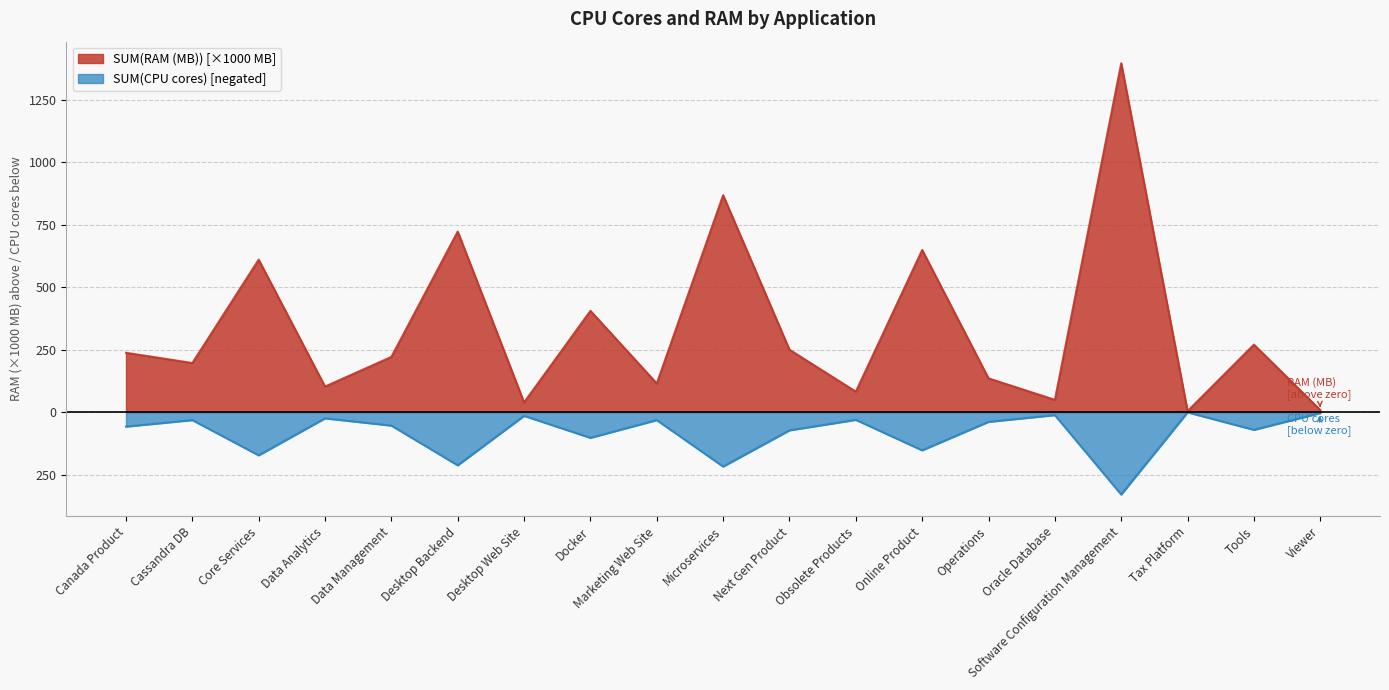

How many lines are shown in the chart?

2